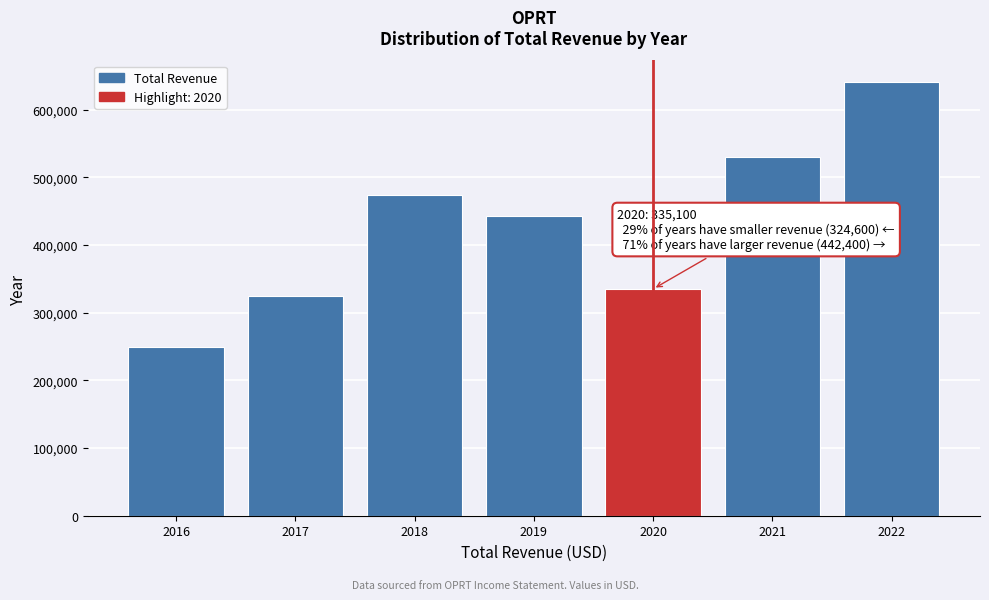

Reading left to right, what are all the values shown in this chart?

248800	324600	473600	442400	335100	530500	640700